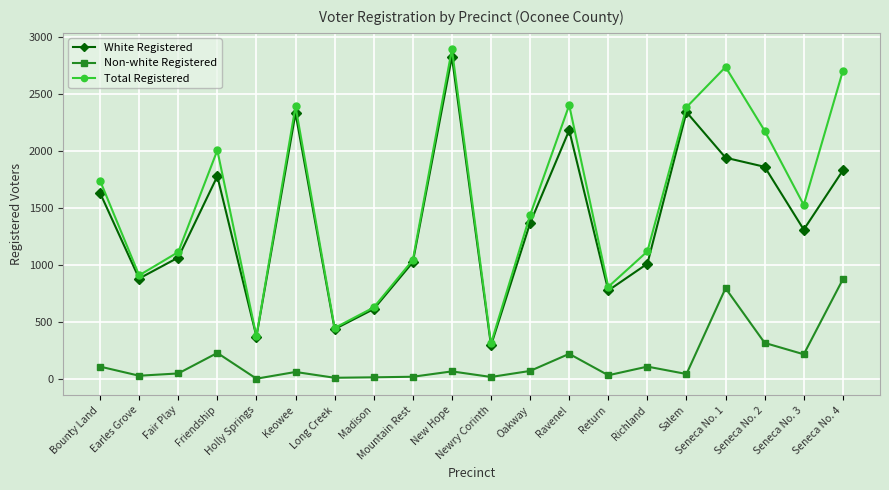

Which series has the largest total across all categories?

Total Registered